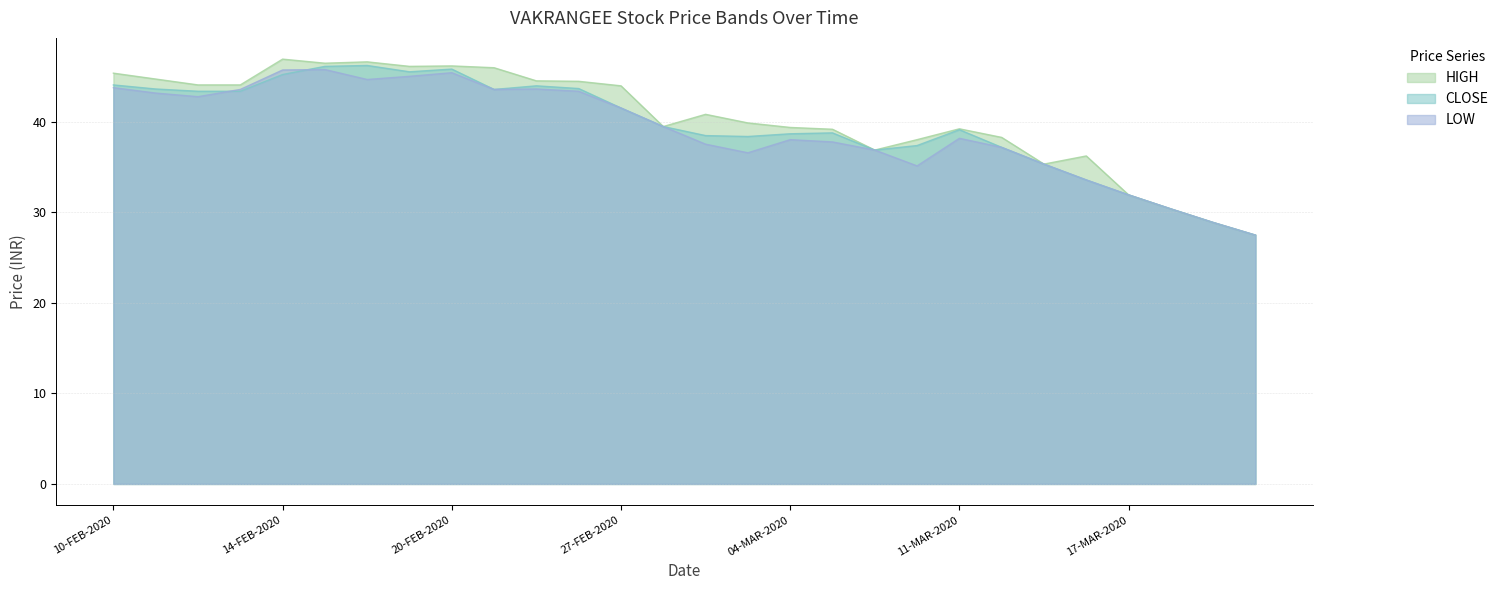

How many values in the LOW series are below 39?

14